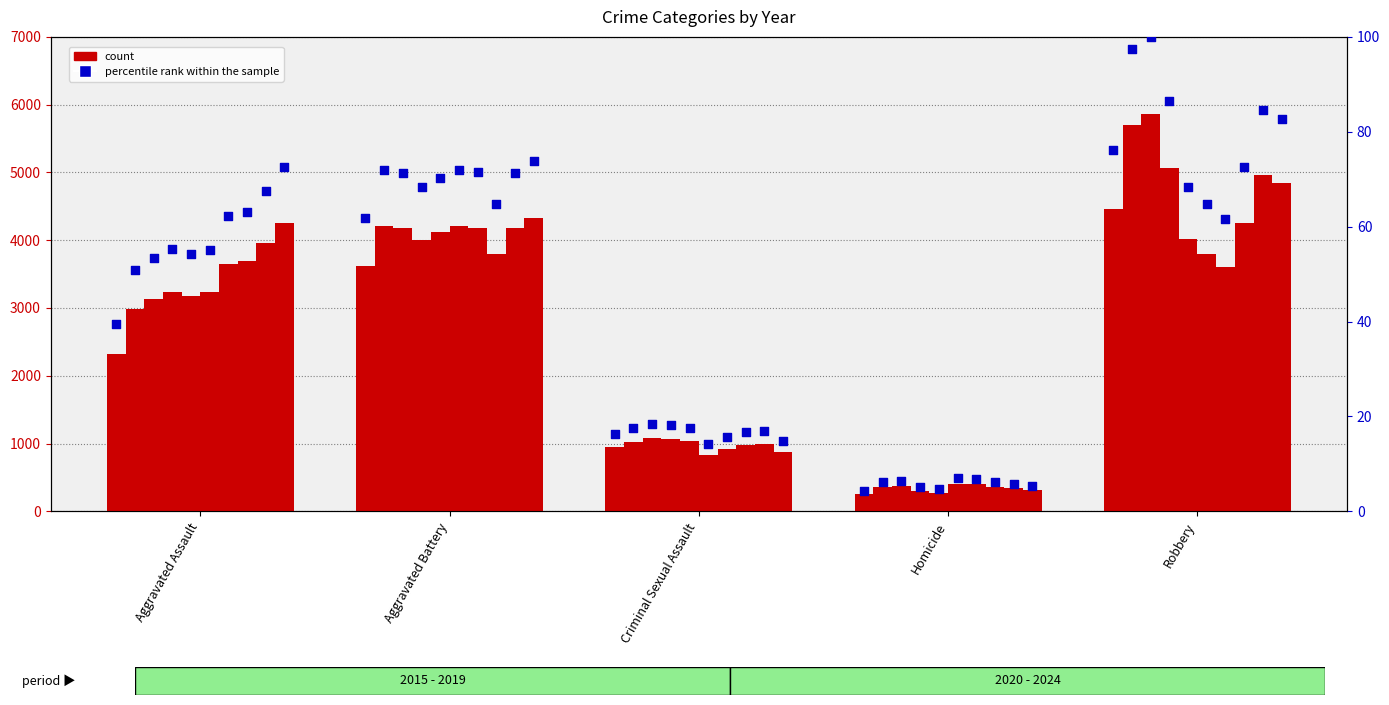

Which has a higher value, Criminal Sexual Assault or Aggravated Battery?

Aggravated Battery